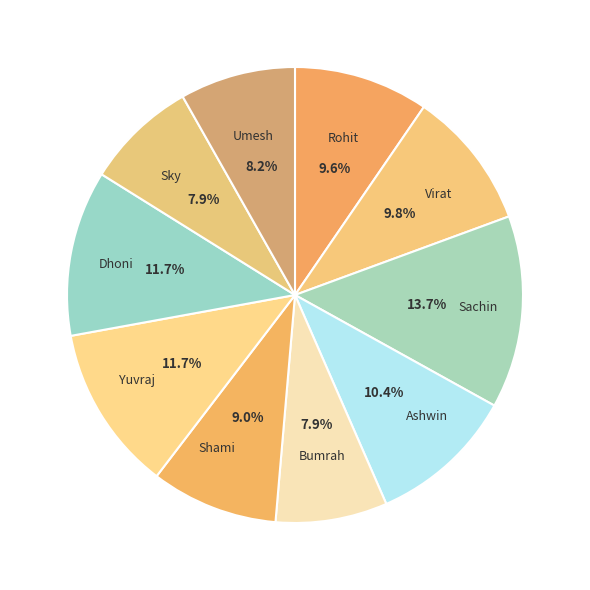

What percentage is the Yuvraj slice, to the nearest percent?

12%